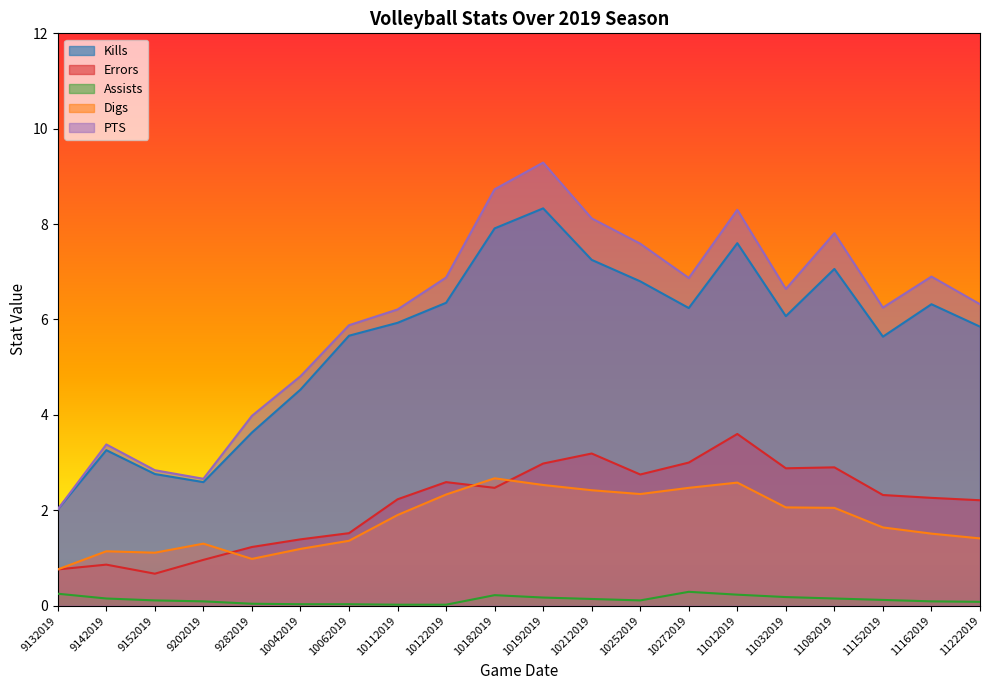

What is the value of the Assists point at the 17th from the left?

0.1